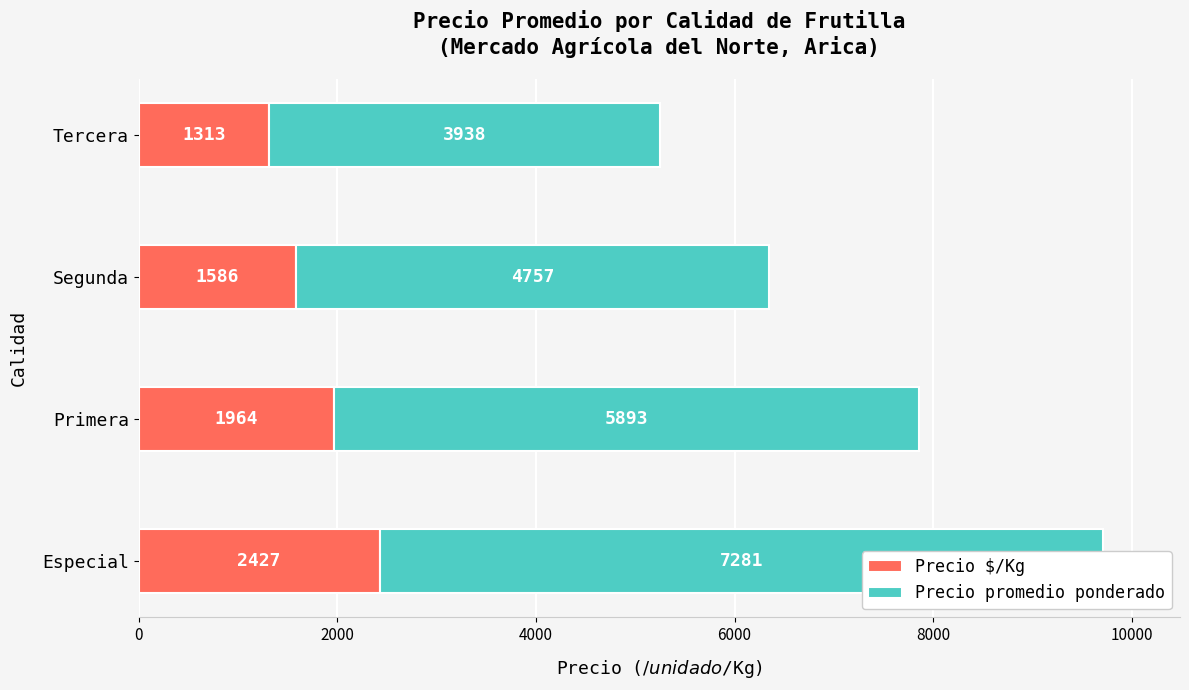

What is the value of the Precio $/Kg bar at the 2nd from the left?

1964